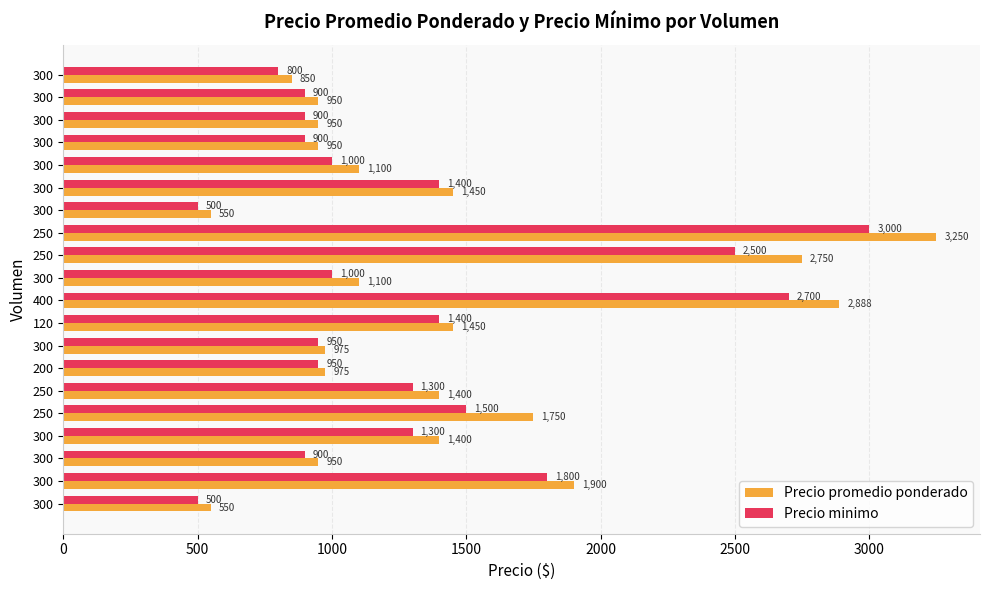

How many data points in Precio promedio ponderado are less than 1100?

9